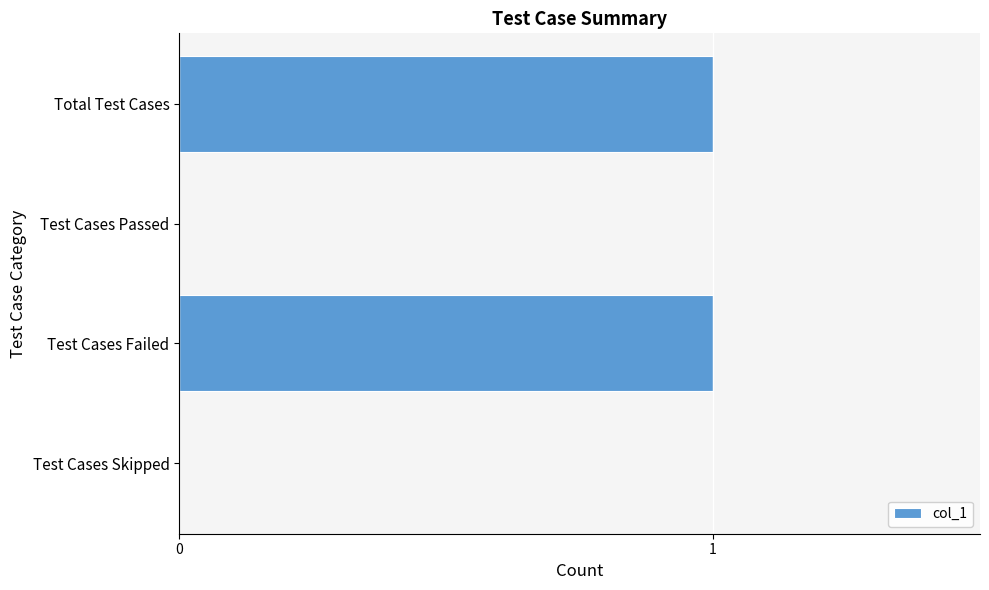

Reading top to bottom, list all the values displayed in this chart.

Total Test Cases=1	Test Cases Passed=0	Test Cases Failed=1	Test Cases Skipped=0